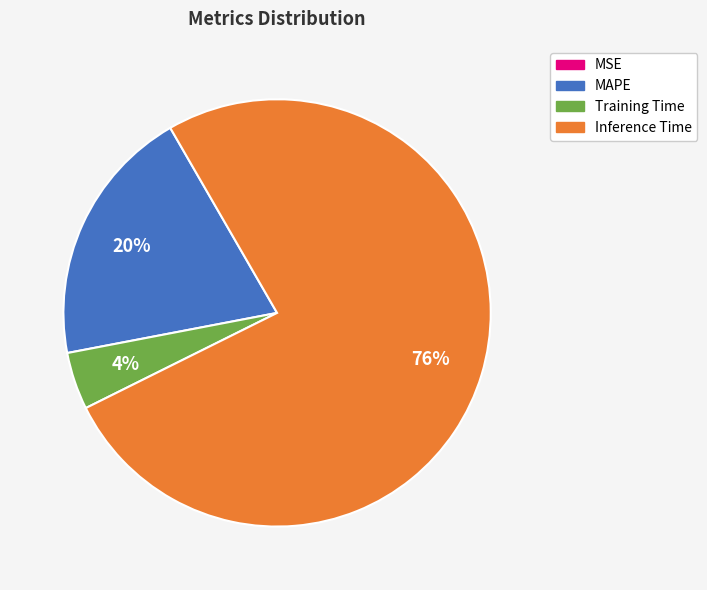

Is there any slice that represents more than half of the pie?

Yes